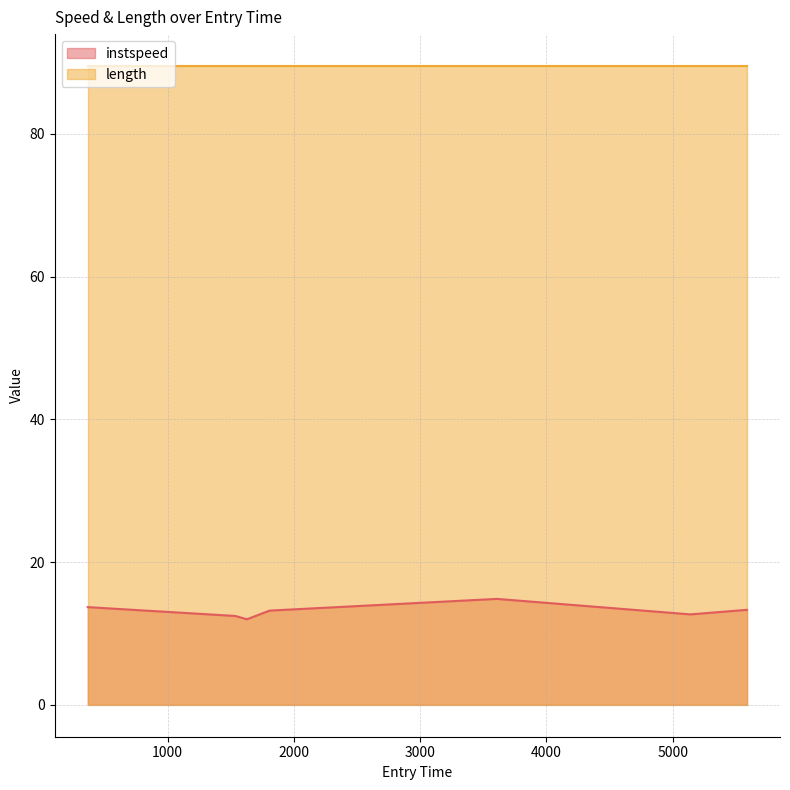

What is the greatest value displayed?

89.5